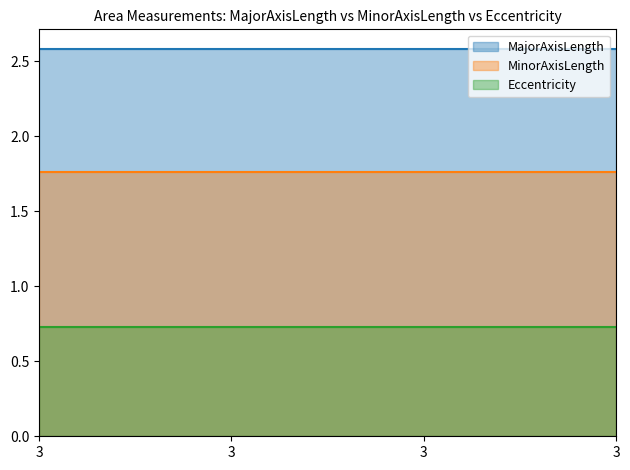

What is the average value of the MajorAxisLength series?

2.6